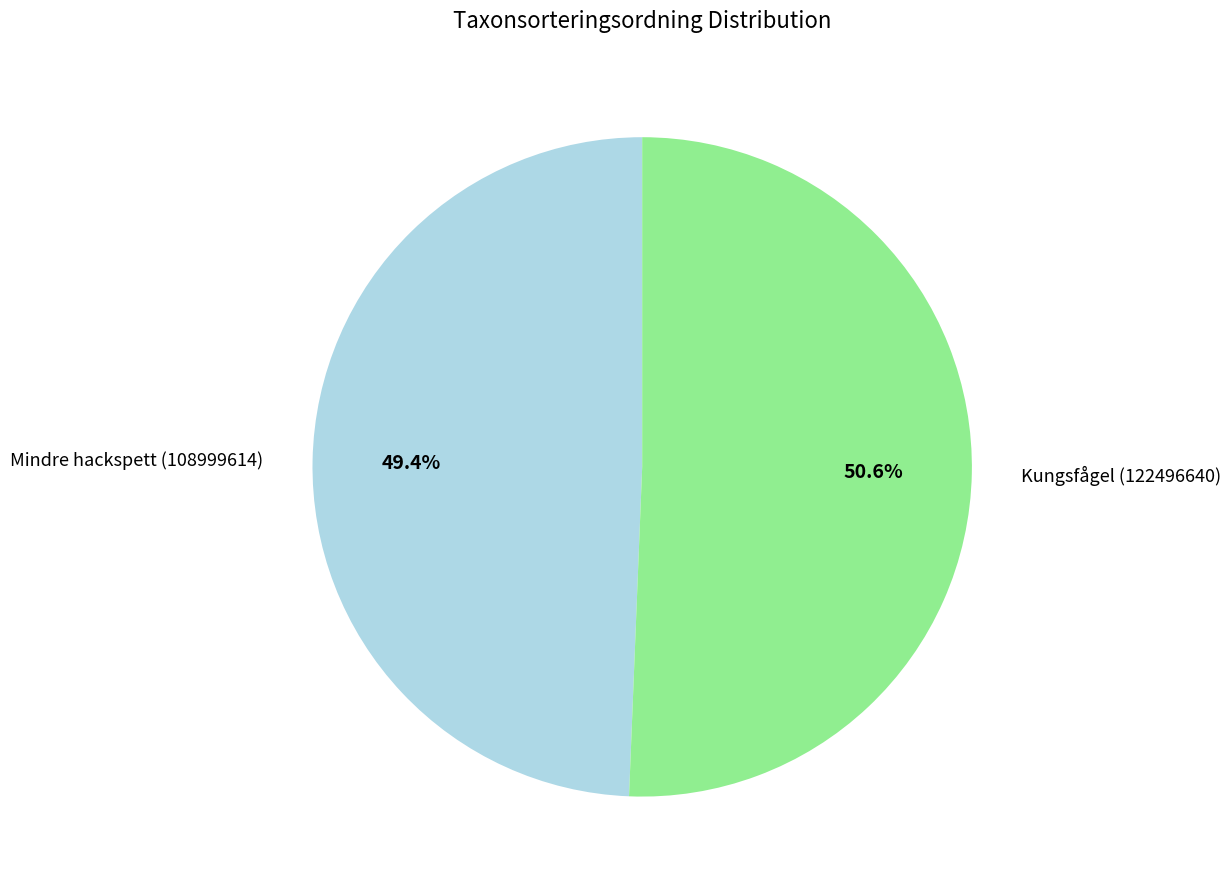

To the nearest percent, what percentage of the pie is Mindre hackspett (108999614)?

49%